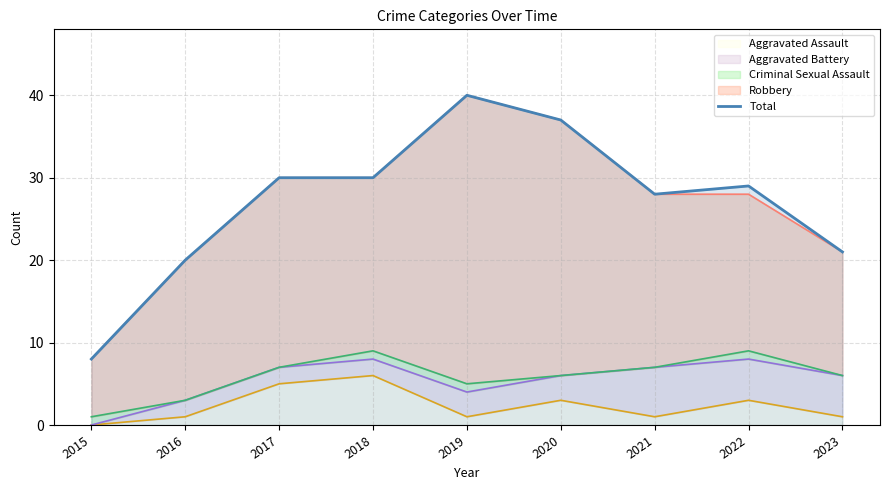

True or false: the data shows 40 at 2019.

True